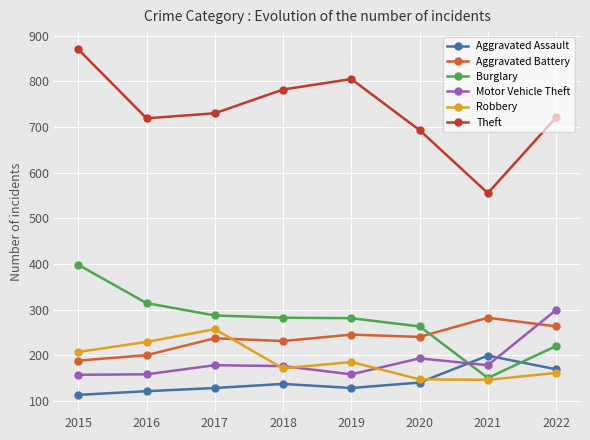

In Theft, how many points are higher than both neighbors (excluding endpoints)?

1